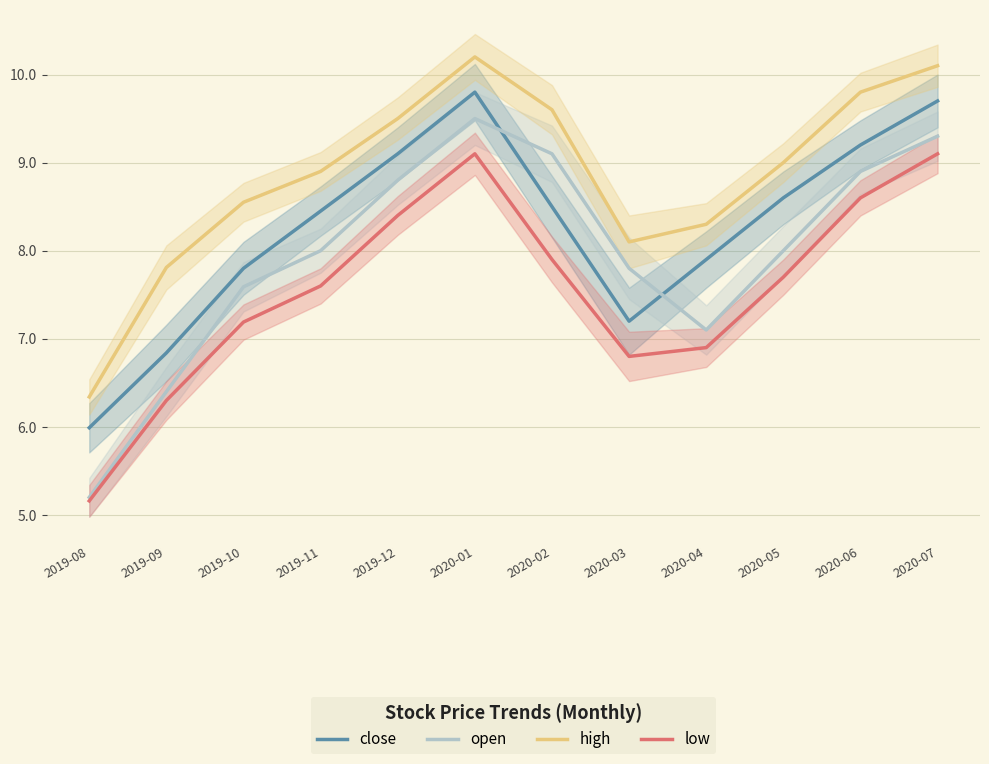

What is the difference between the high values at 2019-09 and 2020-01?

2.4